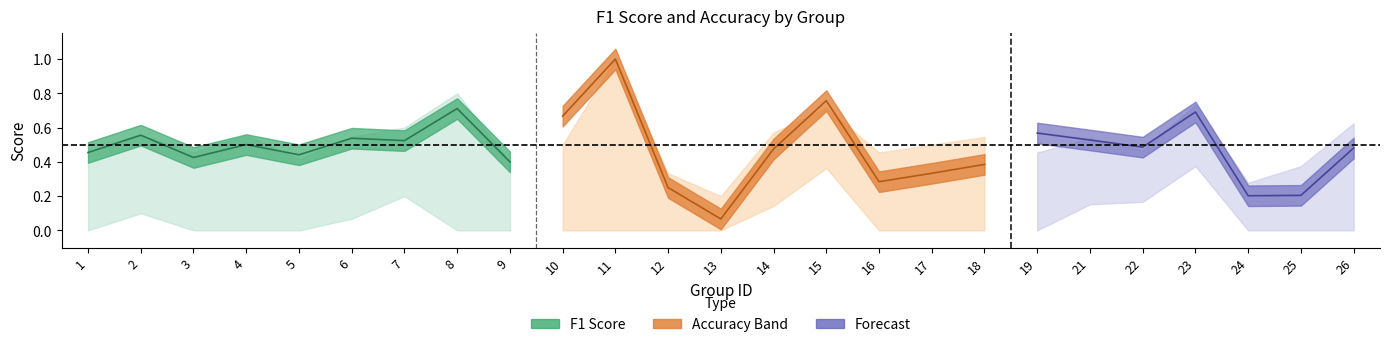

Count the number of data series in this chart.

3